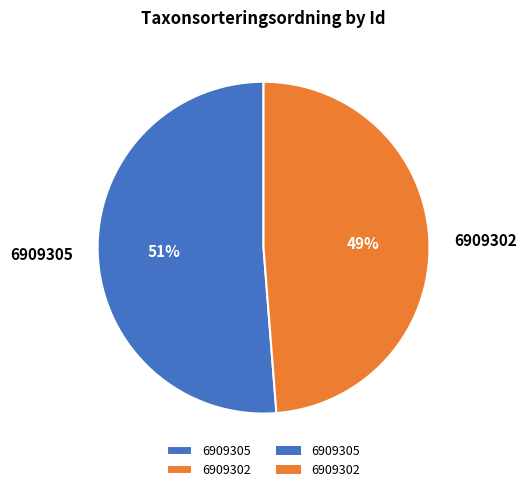

The 6909302 slice represents 49% of the pie. True or false?

True